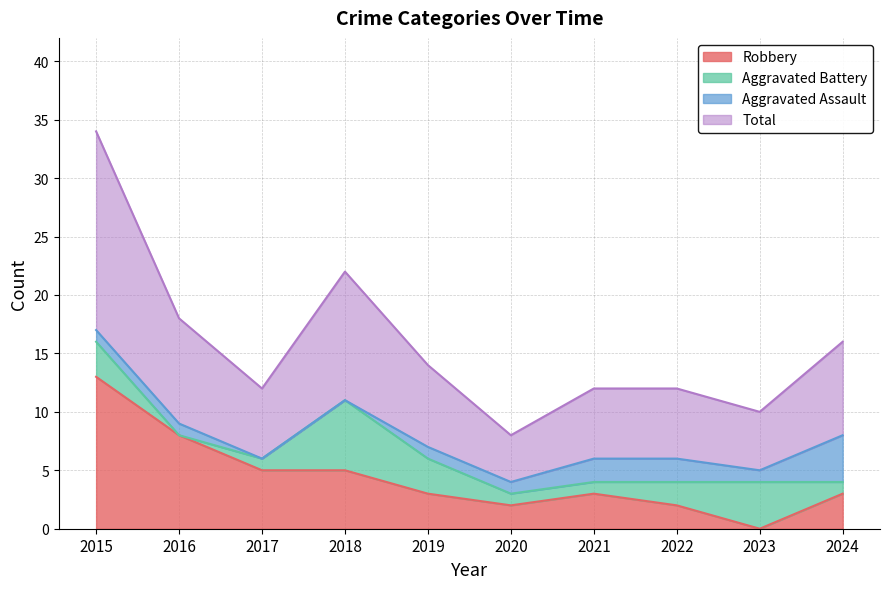

Is it true that Robbery equals 1 at 2018?

False